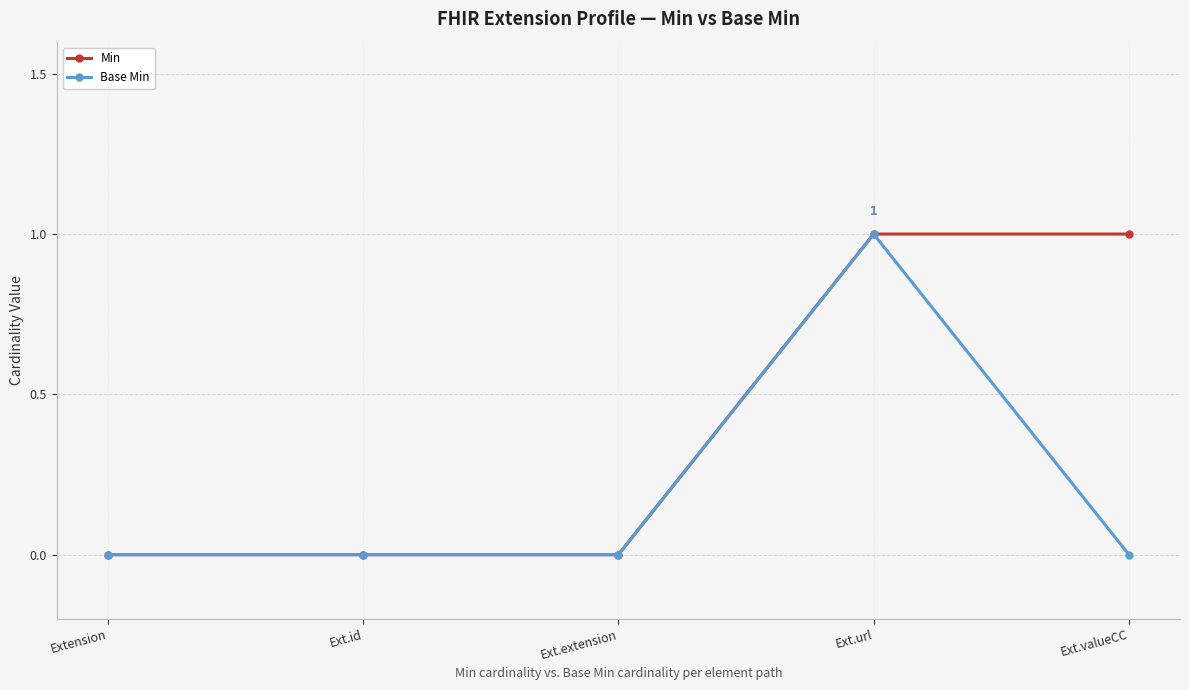

Which series changed the most between Ext.extension and Ext.valueCC?

Min